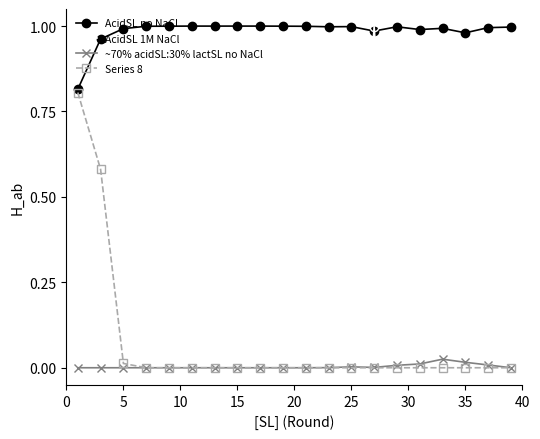

True or false: AcidSL no NaCl and ~70% acidSL:30% lactSL no NaCl intersect in this chart.

False